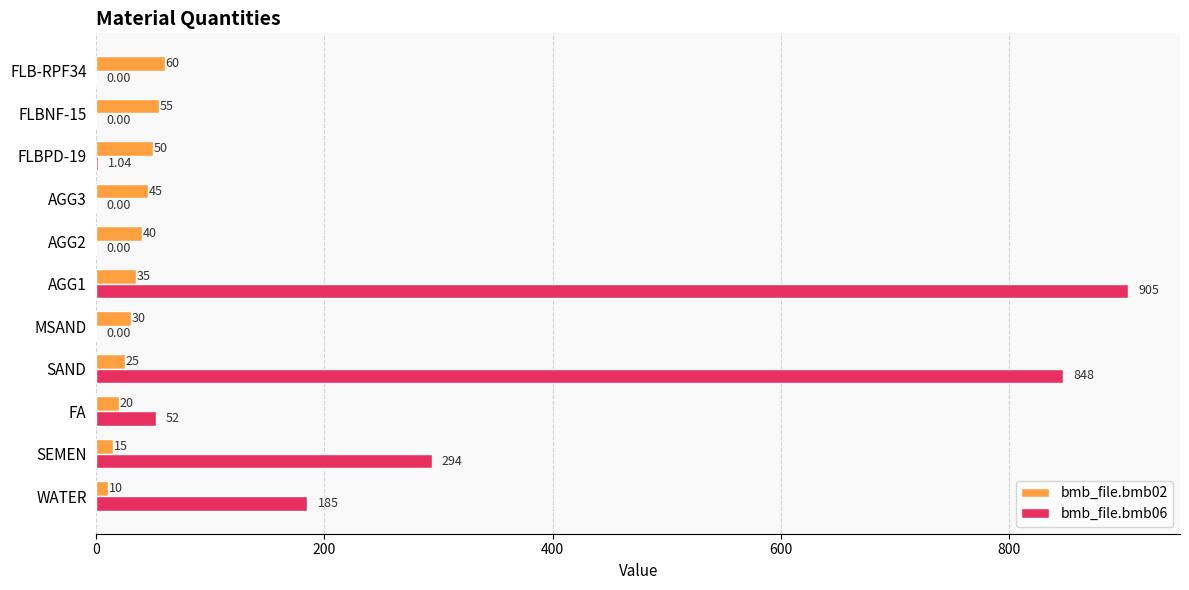

What is the sum of the bmb_file.bmb02 values at WATER and FLBNF-15?

65.0